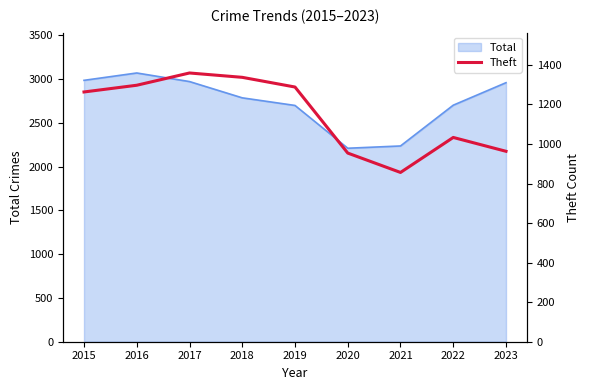

List the labels in order of value, smallest first.

2021, 2020, 2023, 2022, 2015, 2019, 2016, 2018, 2017